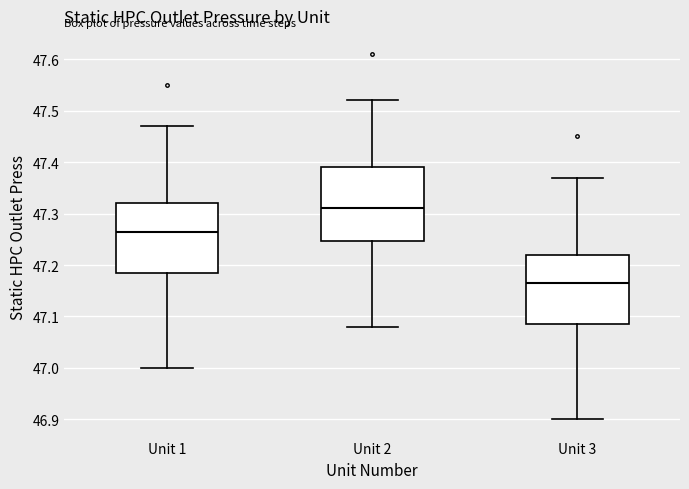

Where does the median line of the box for Unit 3 sit on the y-axis? The values are not printed on the chart, so give them approximately, as read against the axis.

47.17